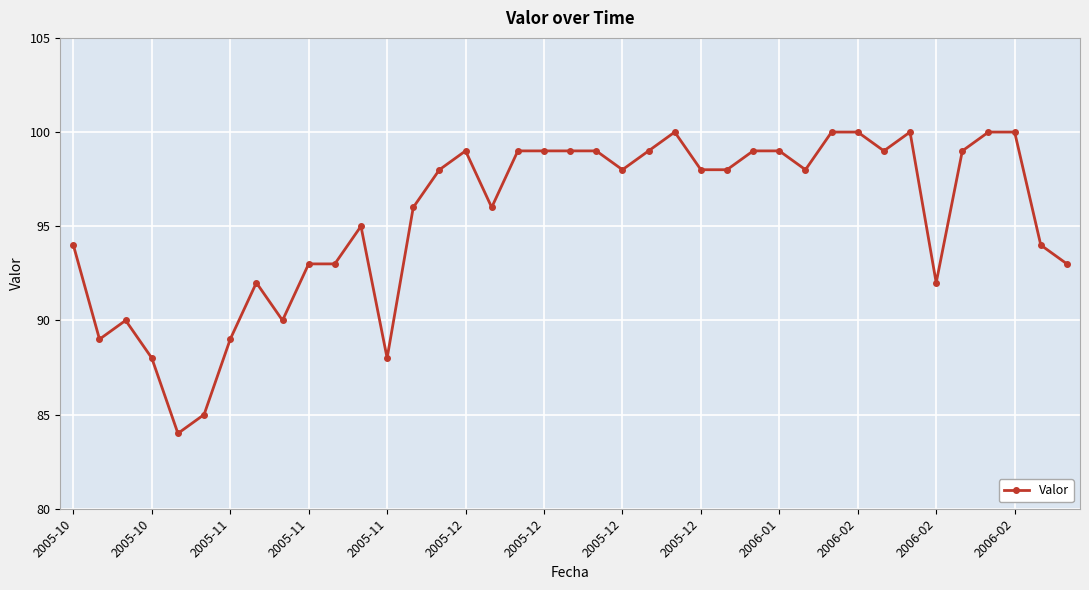

True or false: the data has more than 0 interior local peaks.

True